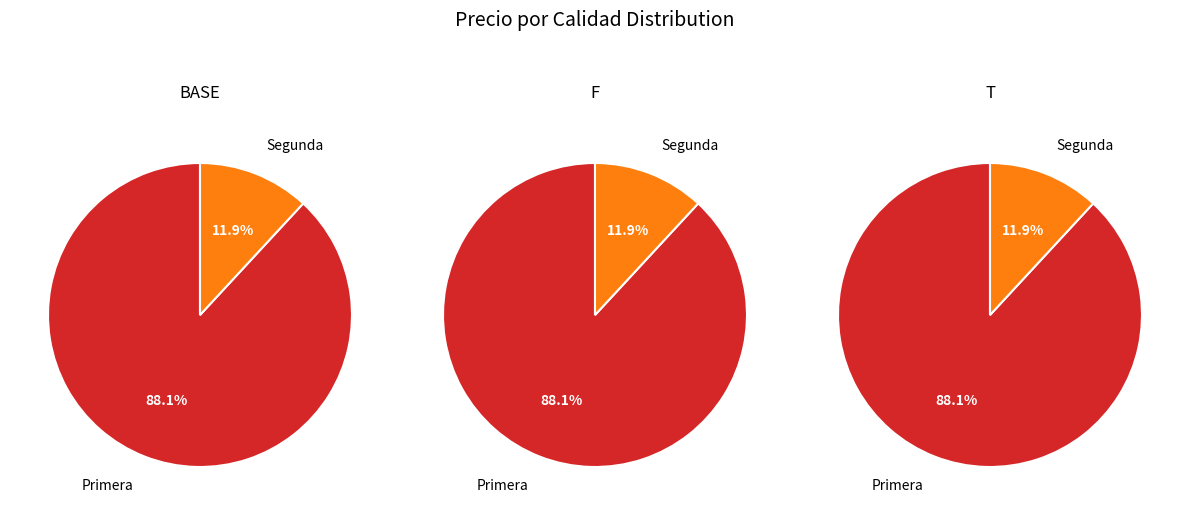

Combined, do Segunda and Primera account for over 50%?

Yes